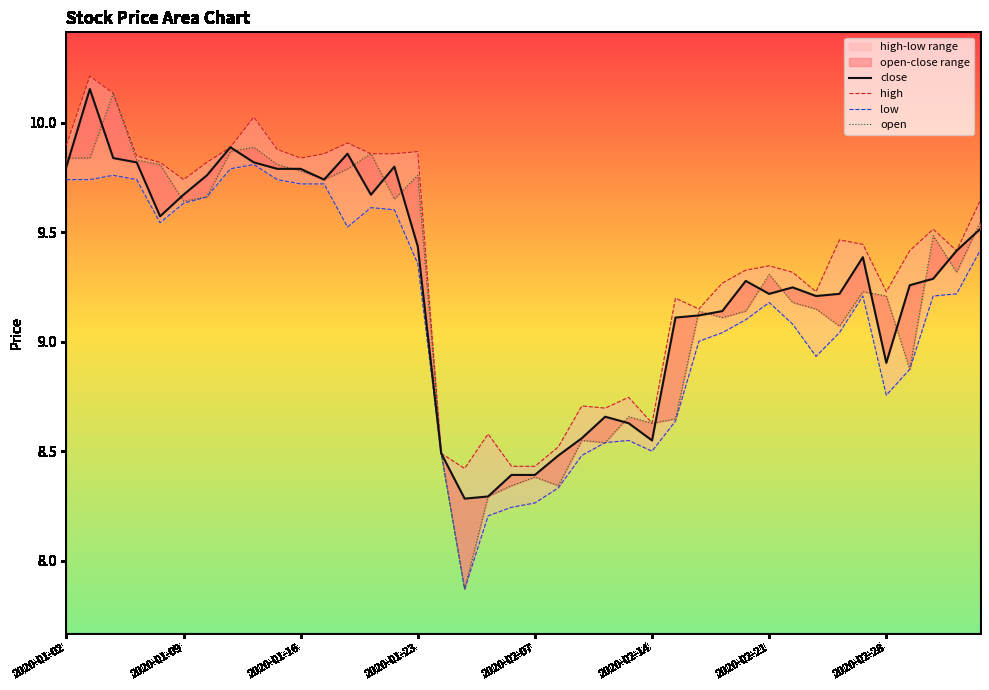

Rank the series by their maximum value, from highest to lowest.

high, close, open, low